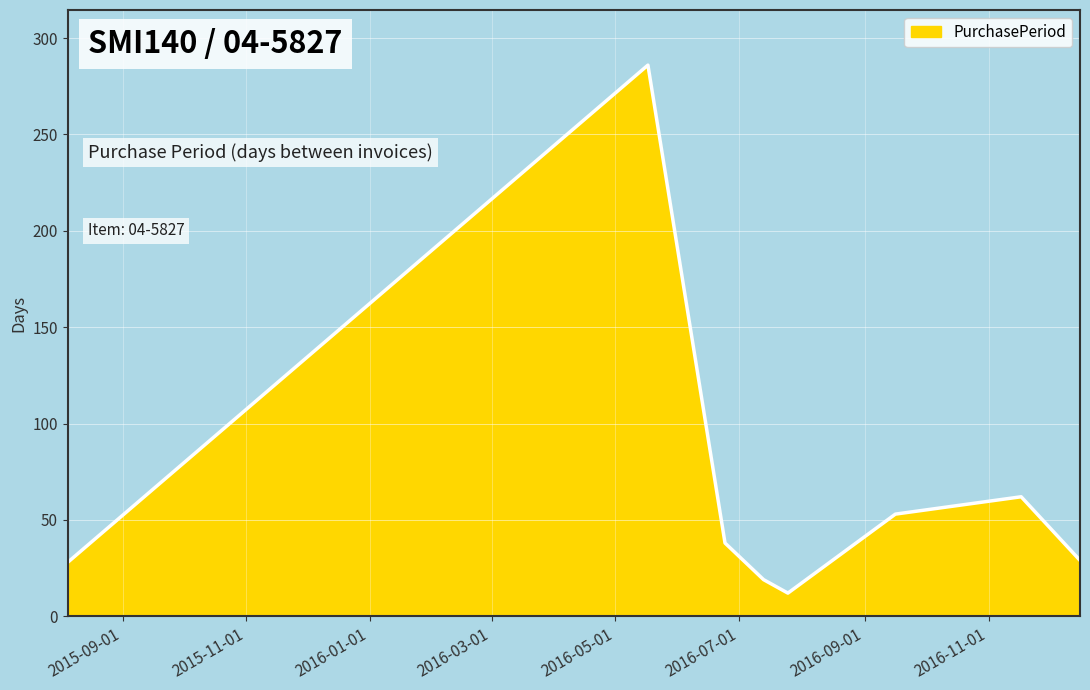

What is the difference between the second highest and second lowest values?

43